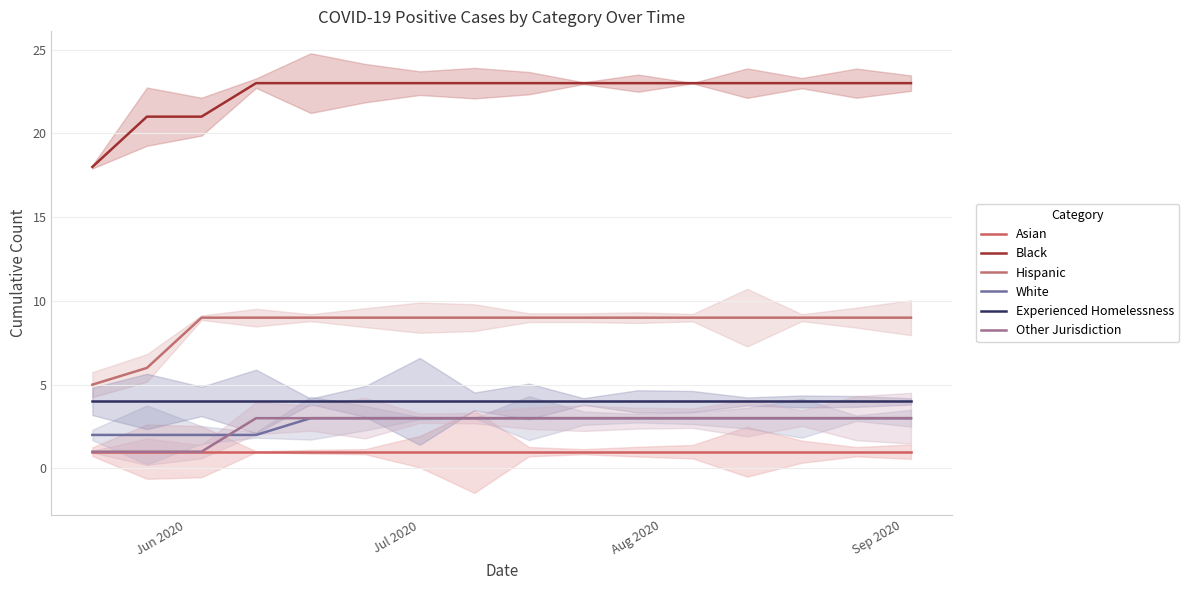

Which category has the highest value in the White series?

4